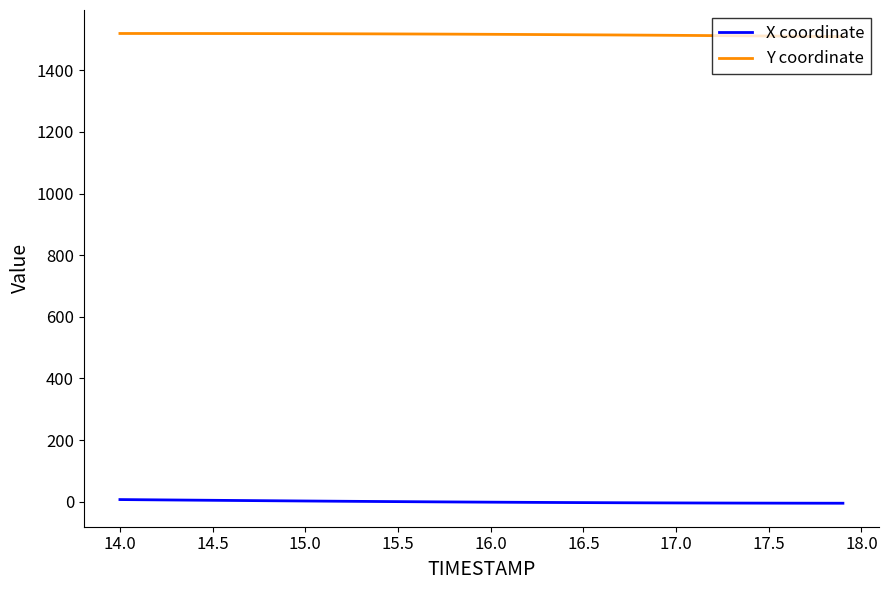

True or false: X coordinate and Y coordinate cross at least once.

False